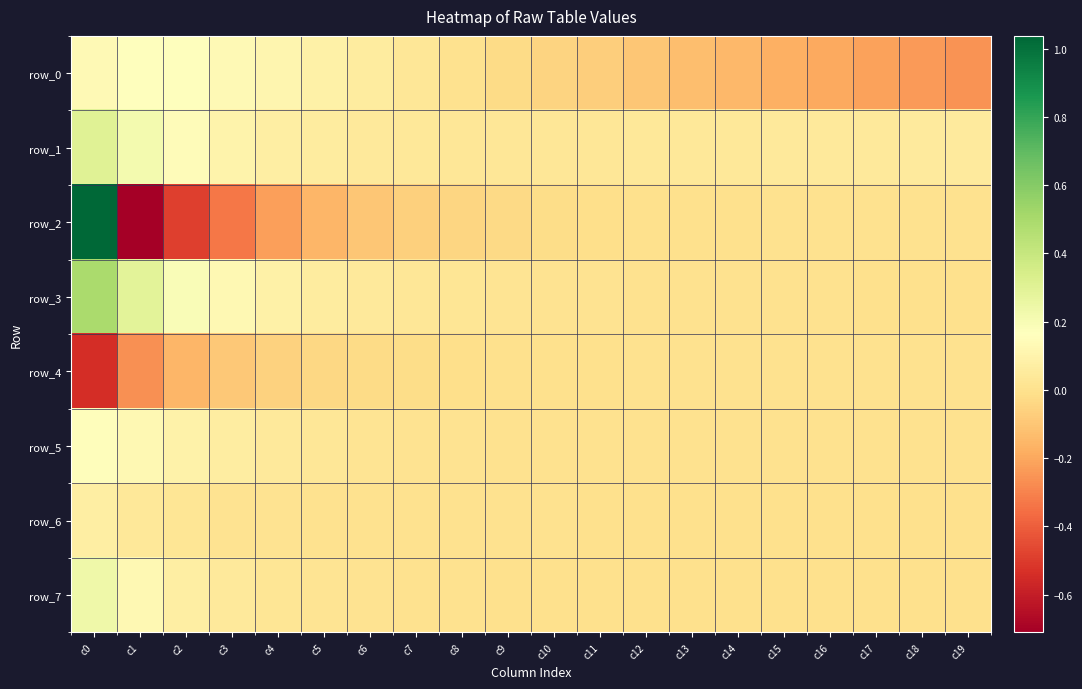

At which label does row_0 reach its peak?

c1